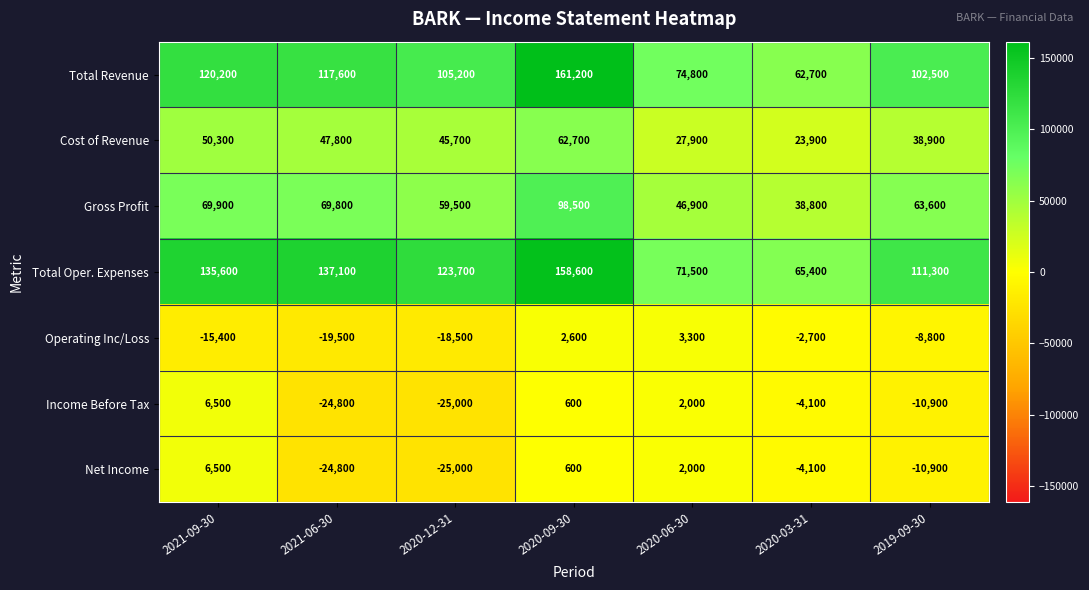

Which series has the largest range (max minus min)?

Total Revenue